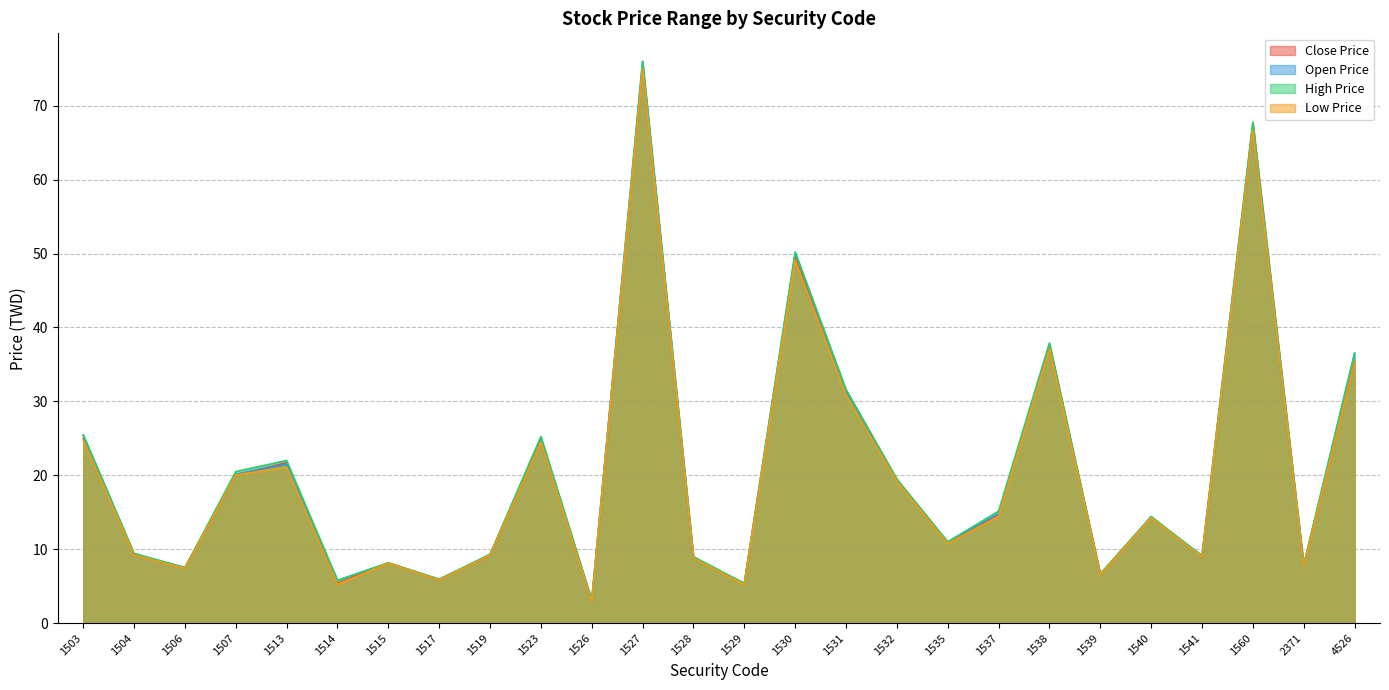

Which label corresponds to the largest value in the chart?

1527